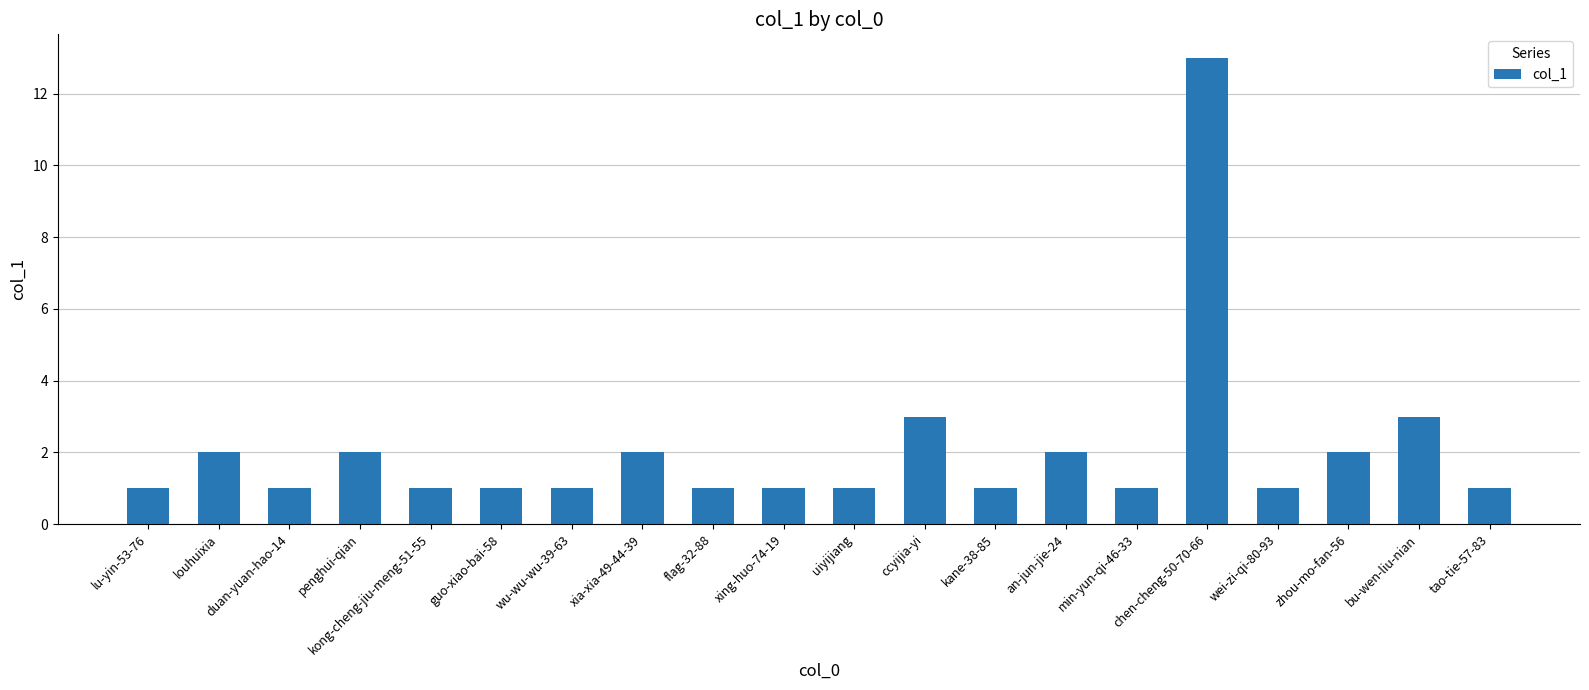

True or false: the data shows 3 at ccyijia-yi.

True